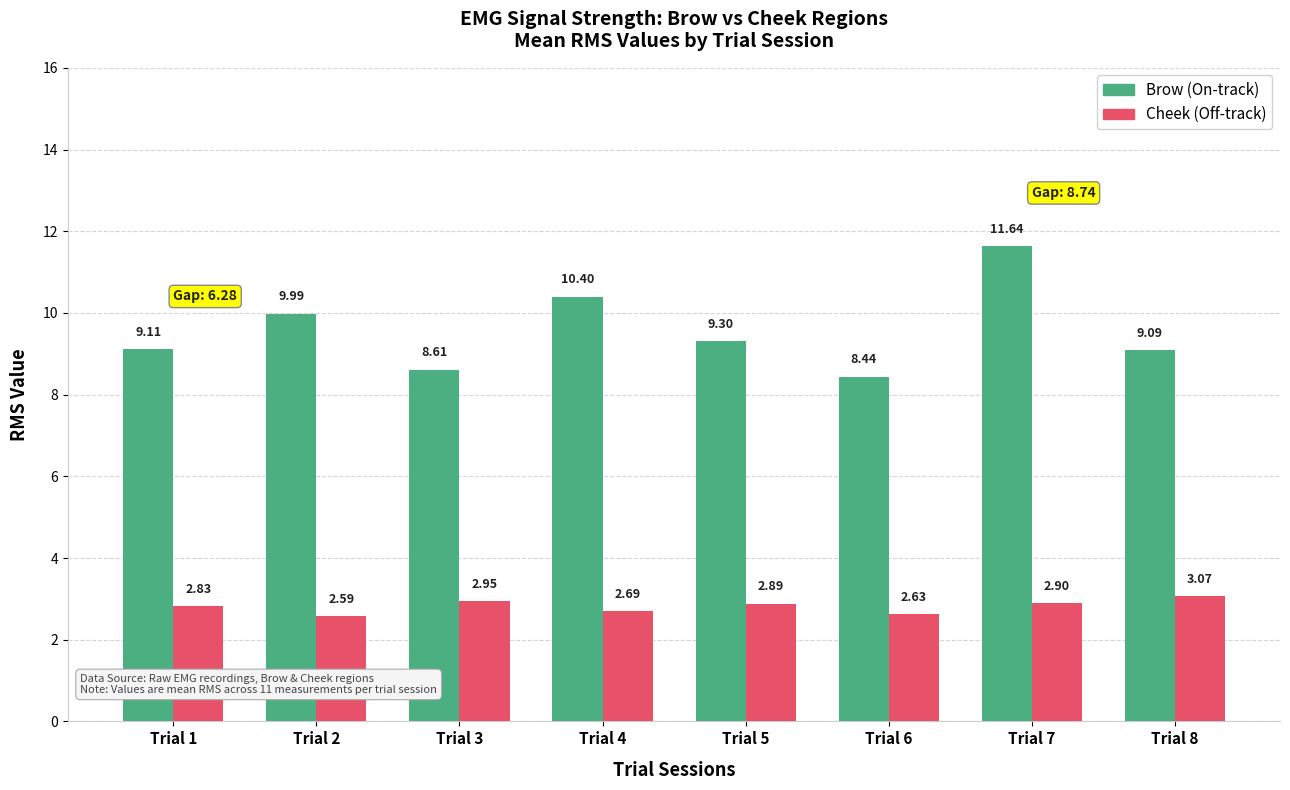

What is the difference between the maximum and minimum values in the Brow (On-track) series?

3.2